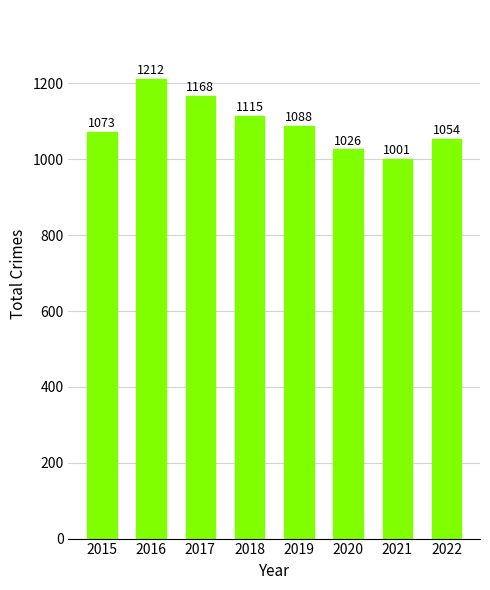

Between 2022 and 2015, which is larger?

2015